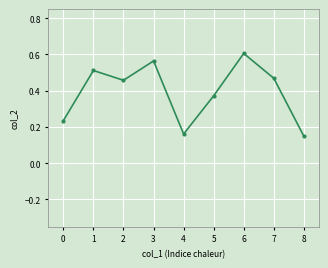

Which label corresponds to the largest value in the chart?

6